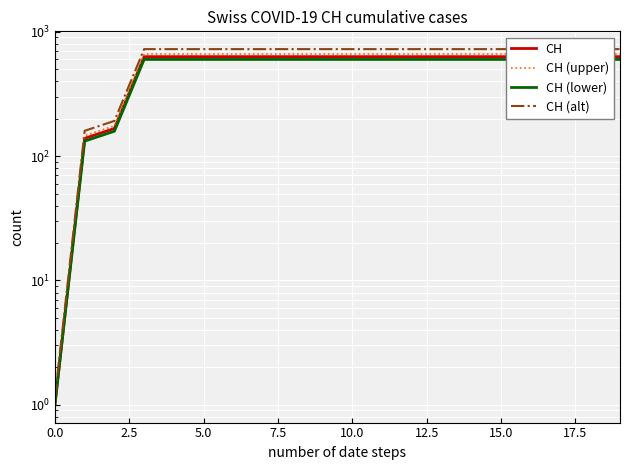

The value of CH (lower) at 13 is 599.4. True or false?

True